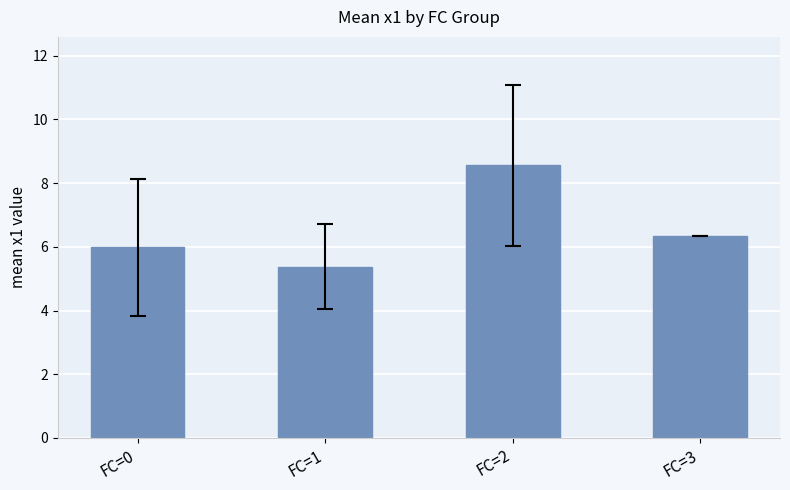

List the labels in order of value, smallest first.

FC=1, FC=0, FC=3, FC=2